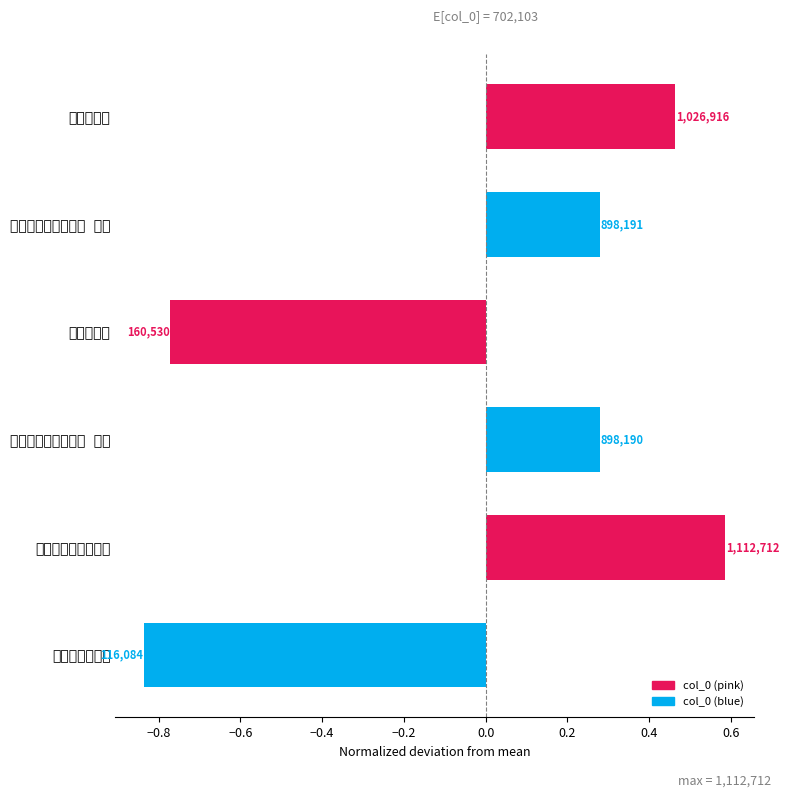

How many values are below 0?

2